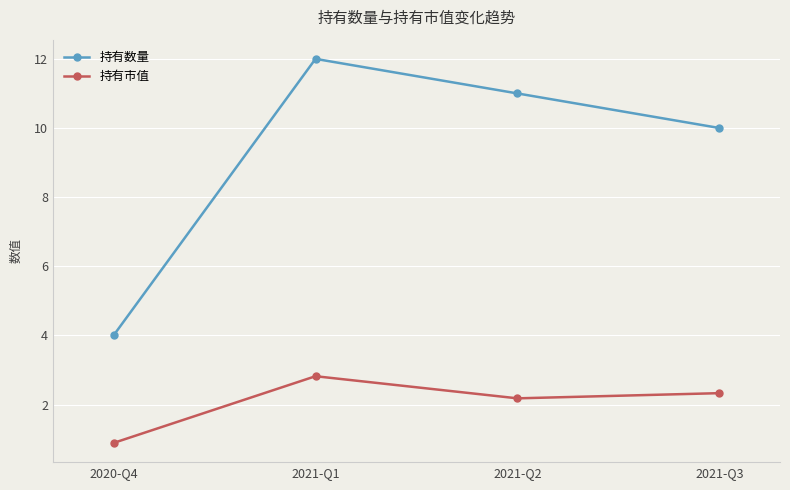

What is the label of the 3rd point from the left?

2021-Q2